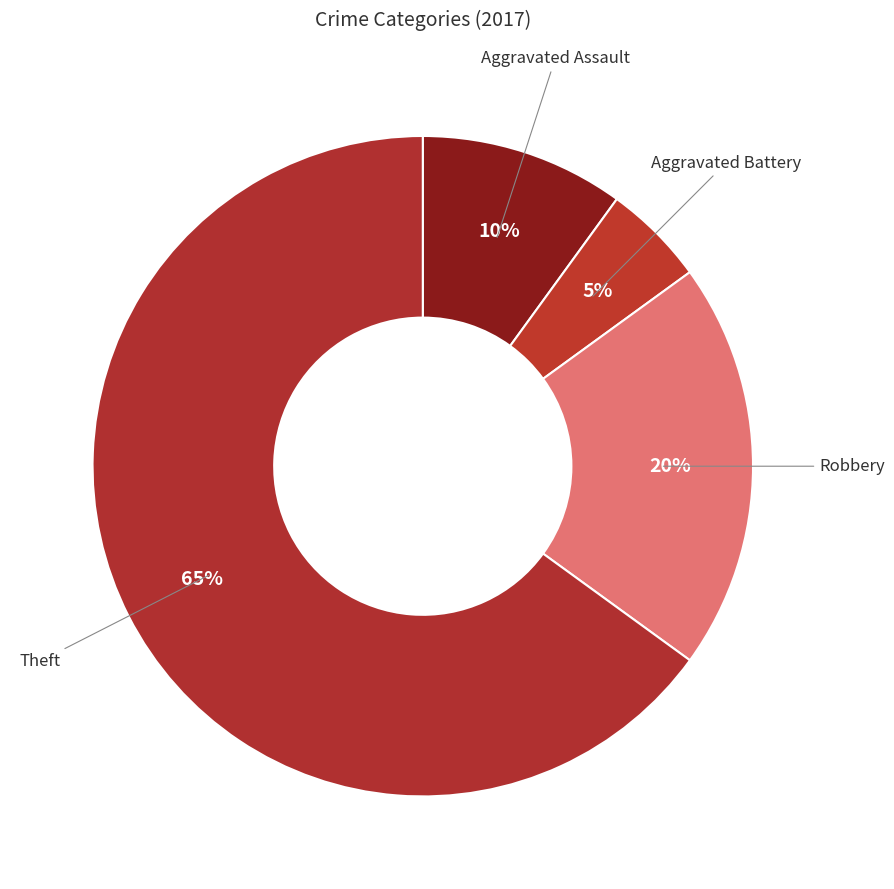

How many slices are in this pie chart?

4